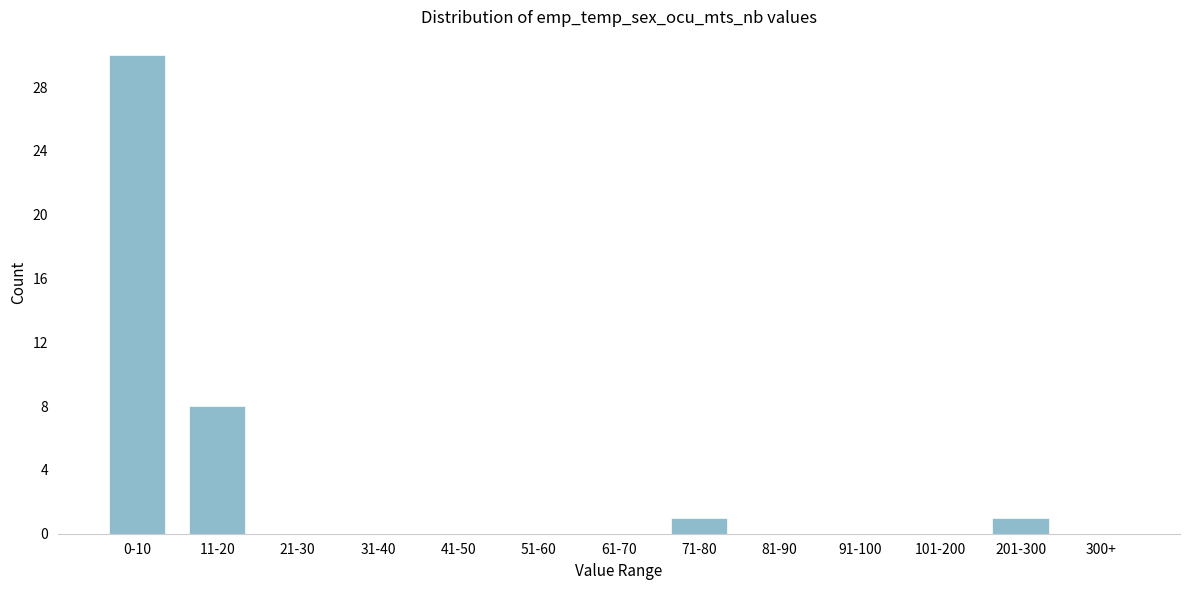

Reading left to right, extract all data points from this chart.

0-10=30	11-20=8	21-30=0	31-40=0	41-50=0	51-60=0	61-70=0	71-80=1	81-90=0	91-100=0	101-200=0	201-300=1	300+=0